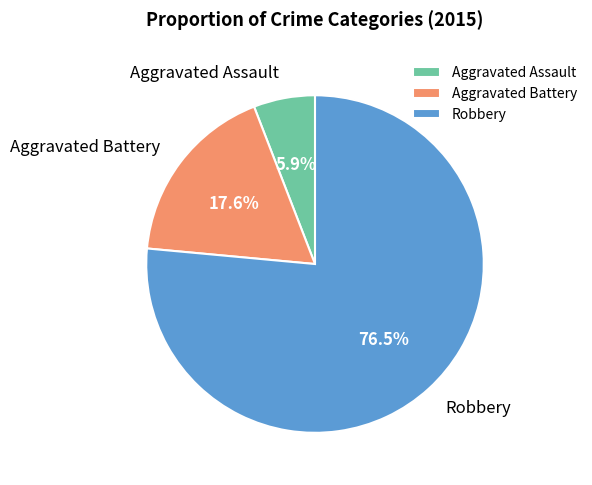

How many segments does this pie chart have?

3